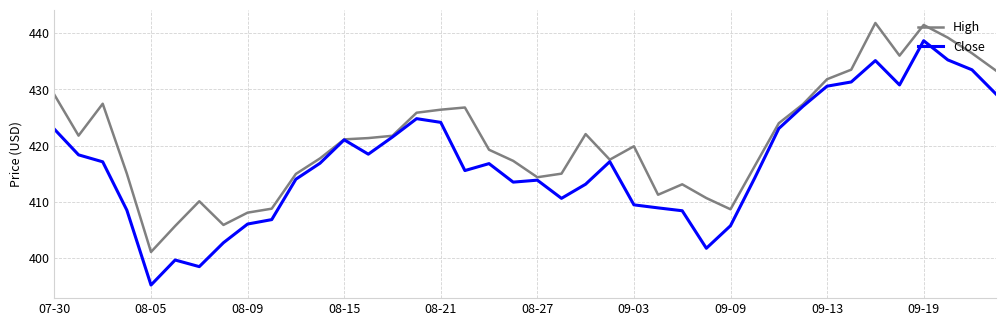

Which series has the widest spread of values?

Close